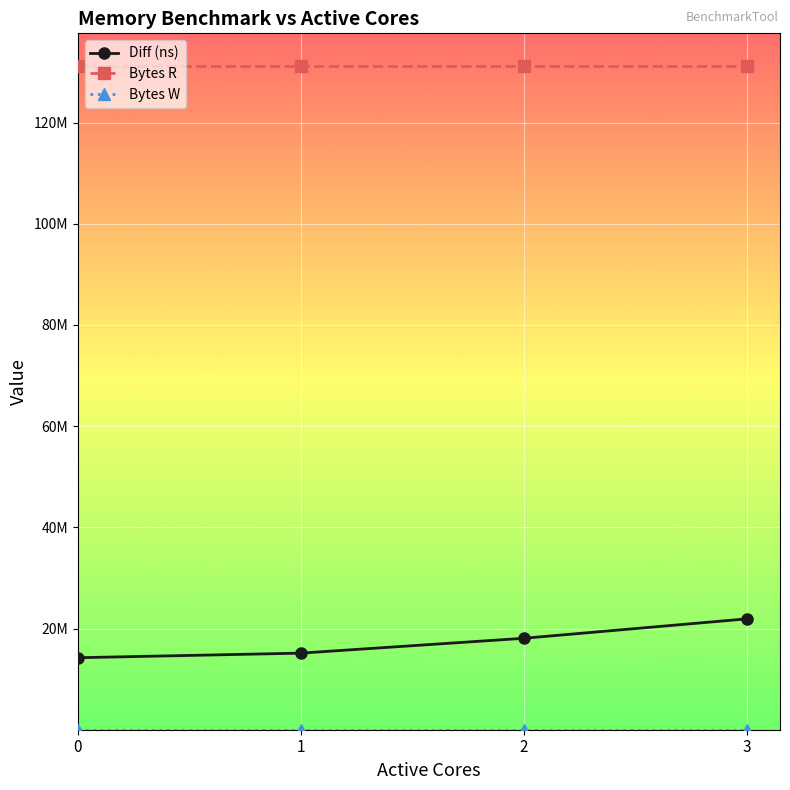

Does the chart have visible grid lines?

Yes